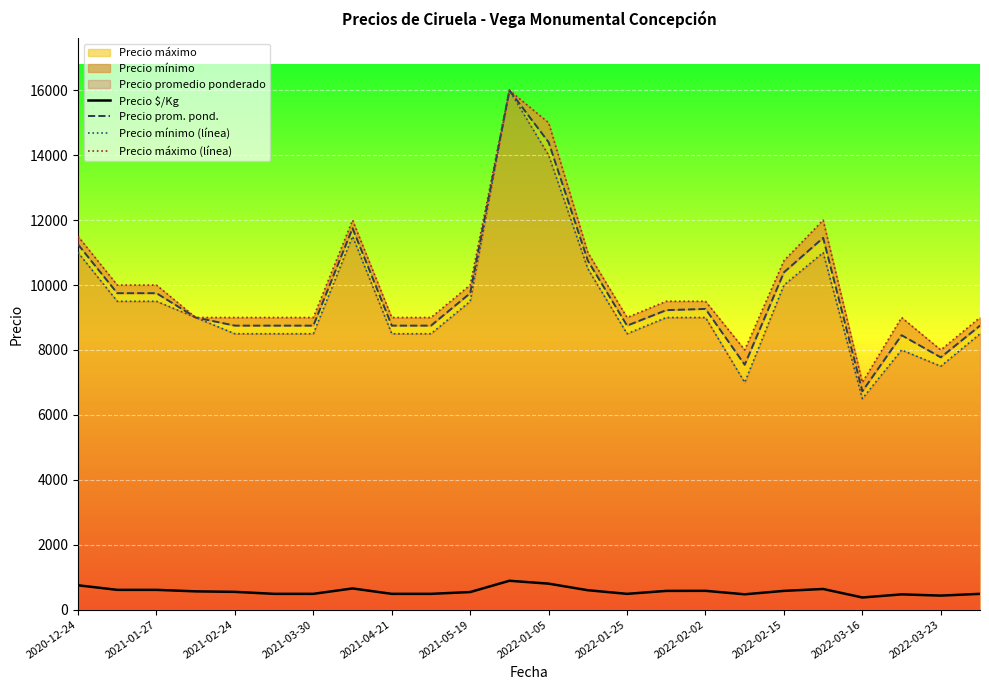

What is the lowest value of the Precio $/Kg series?

374.0